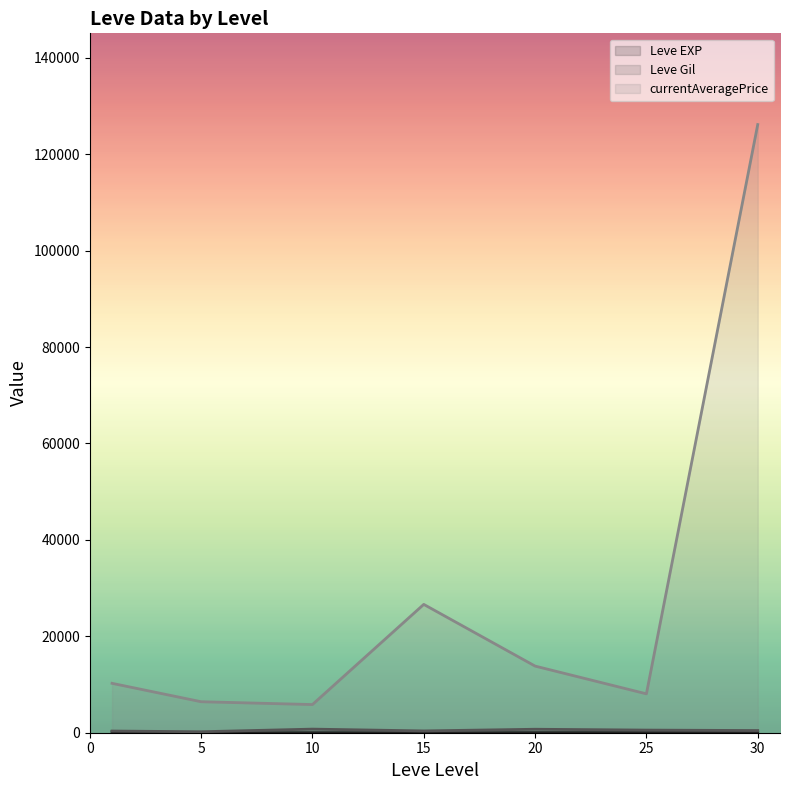

What is the maximum value shown in the chart?

126161.5